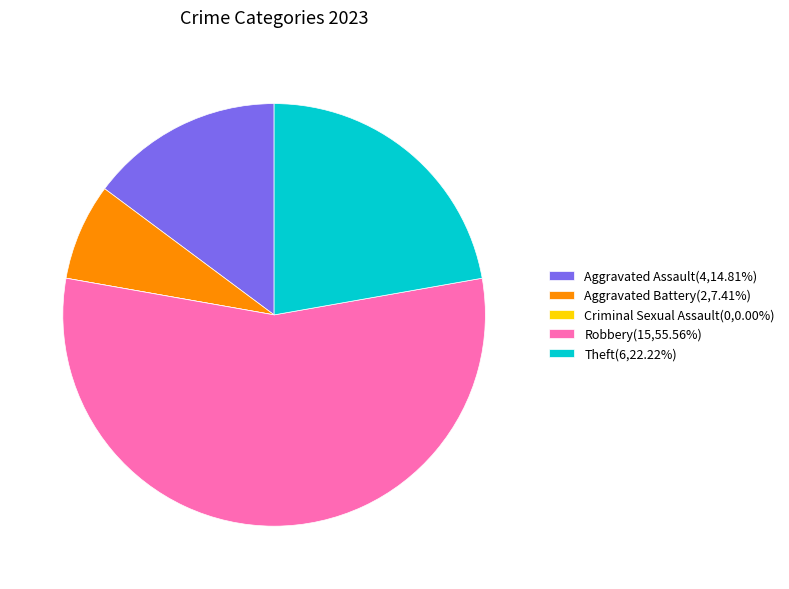

Between Theft and Aggravated Battery, which is larger?

Theft